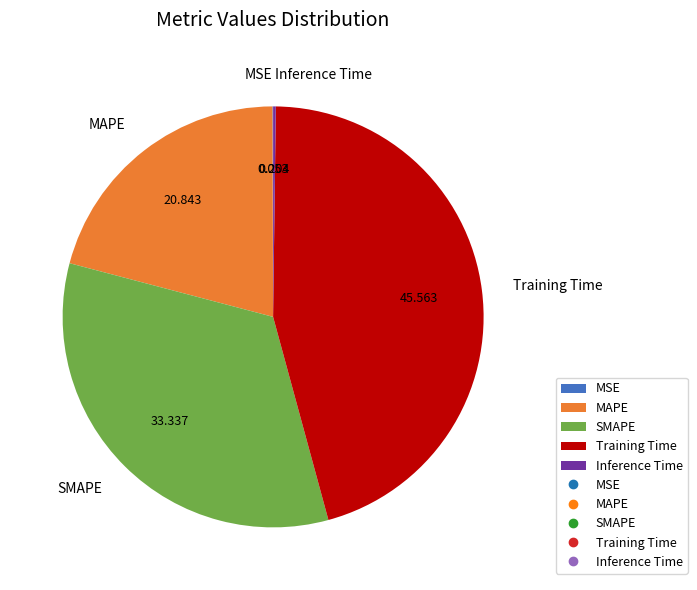

What is the largest slice in the pie chart?

Training Time